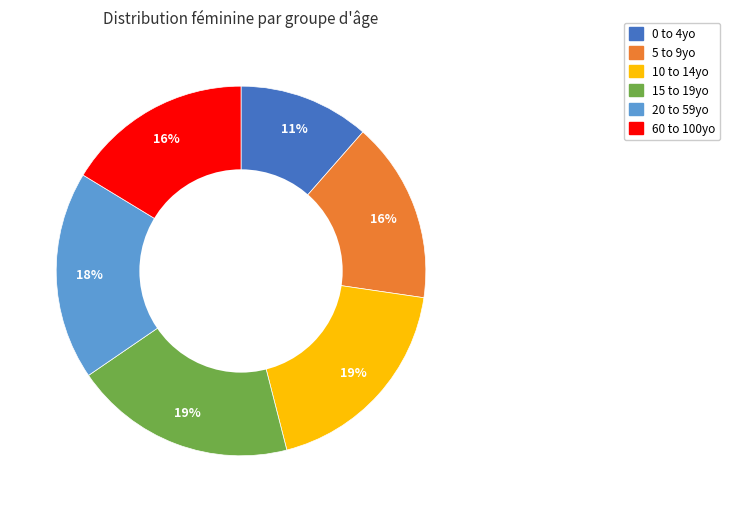

To the nearest percent, what is the difference between the 60 to 100yo and 15 to 19yo slice percentages?

3%